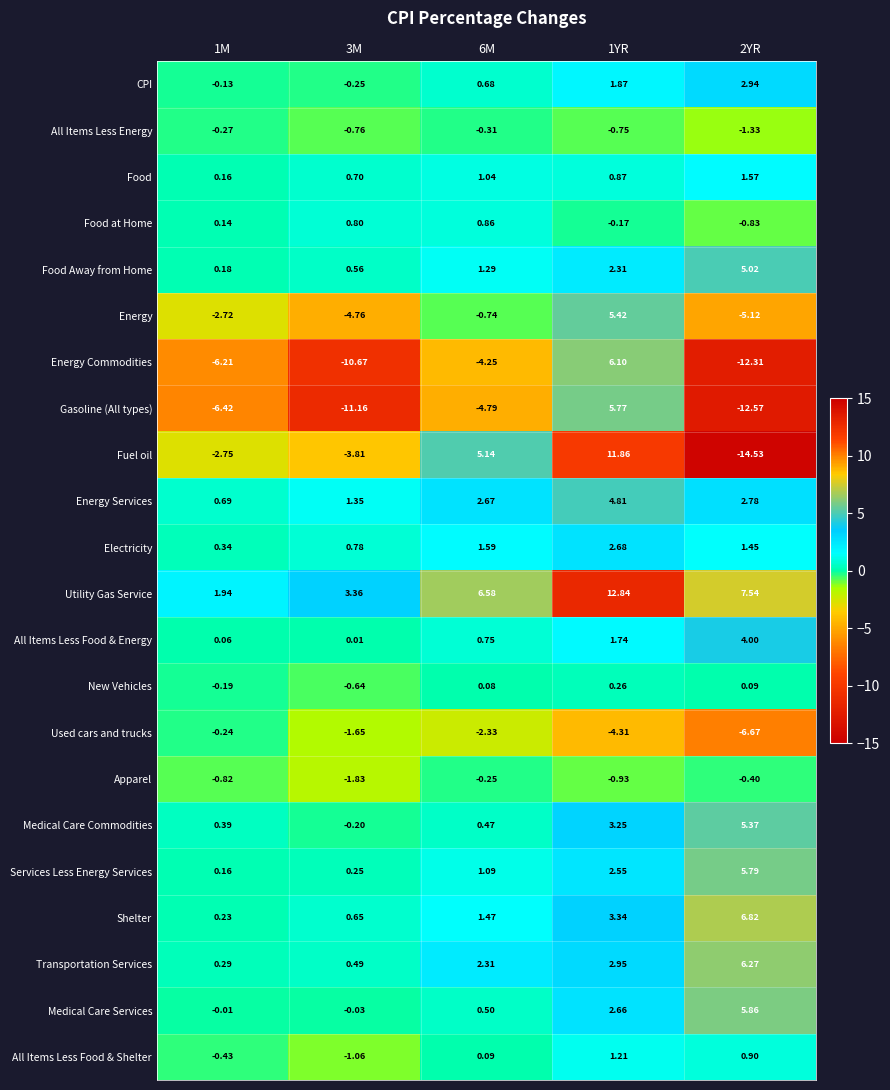

List the series in order of their peak value, lowest first.

All Items Less Energy, Apparel, Used cars and trucks, New Vehicles, Food at Home, All Items Less Food & Shelter, Food, Electricity, CPI, All Items Less Food & Energy, Energy Services, Food Away from Home, Medical Care Commodities, Energy, Gasoline (All types), Services Less Energy Services, Medical Care Services, Energy Commodities, Transportation Services, Shelter, Fuel oil, Utility Gas Service